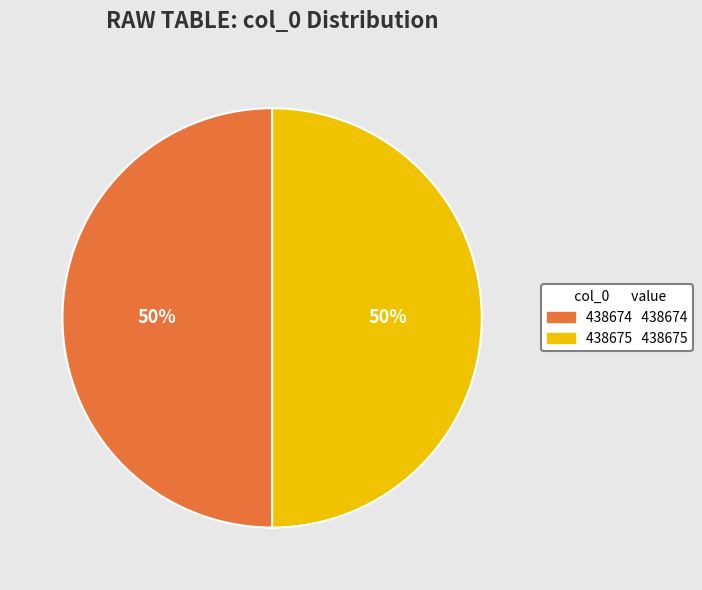

Is it true that 438675 is 41% of the pie?

False